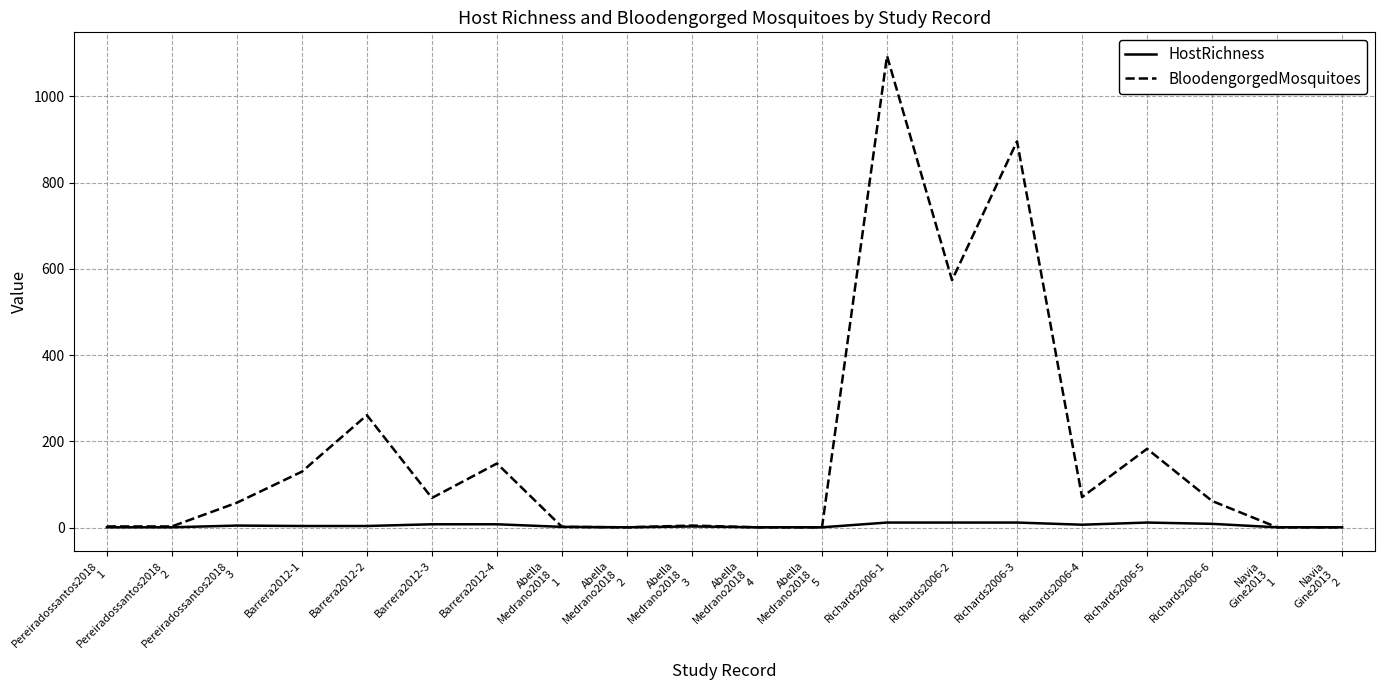

What is the total value across all series at Abella
Medrano2018
2?

2